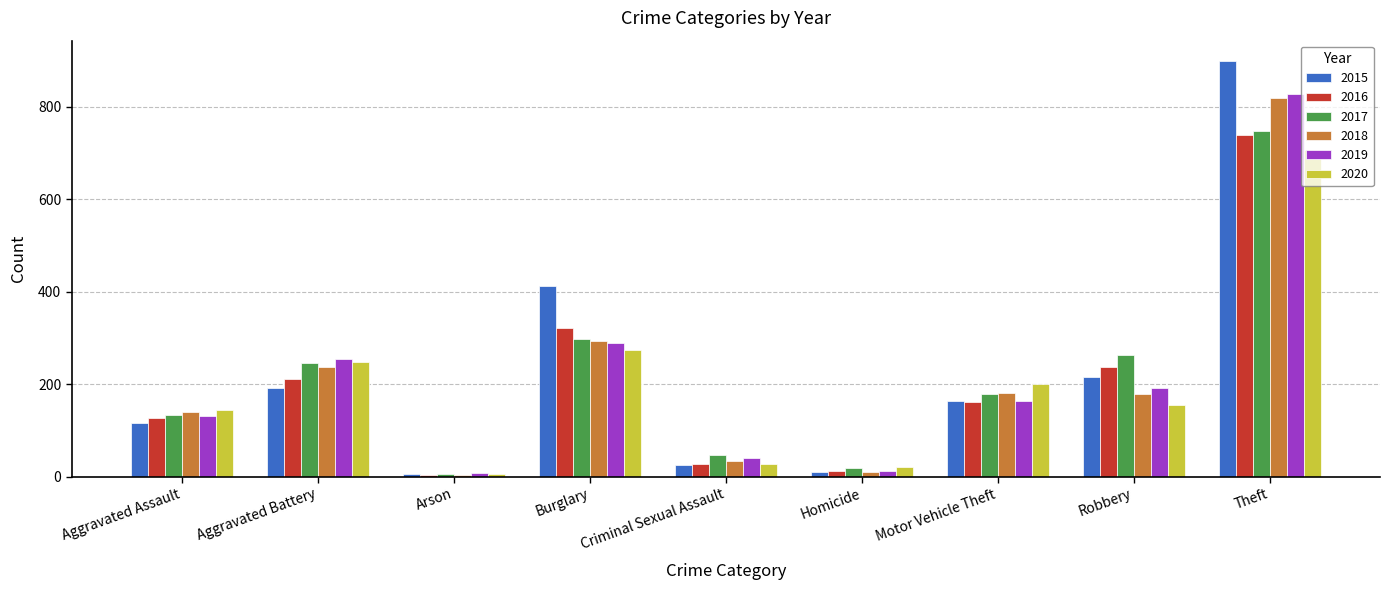

The 2016 series shows 313 at Aggravated Battery. True or false?

False